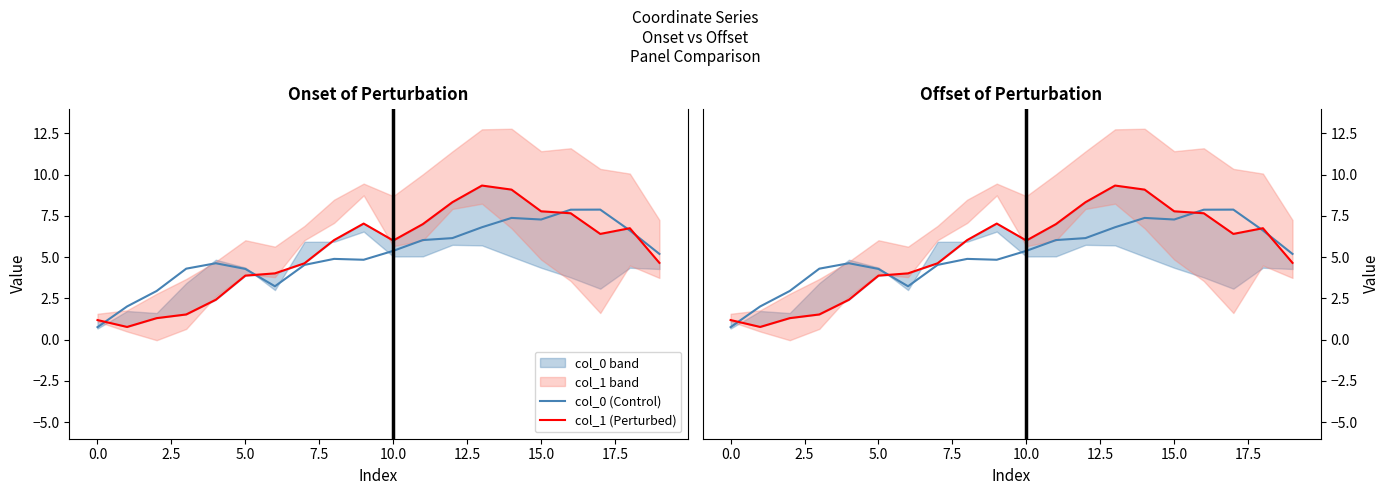

How many values in the col_1 (Perturbed) series exceed 6?

11